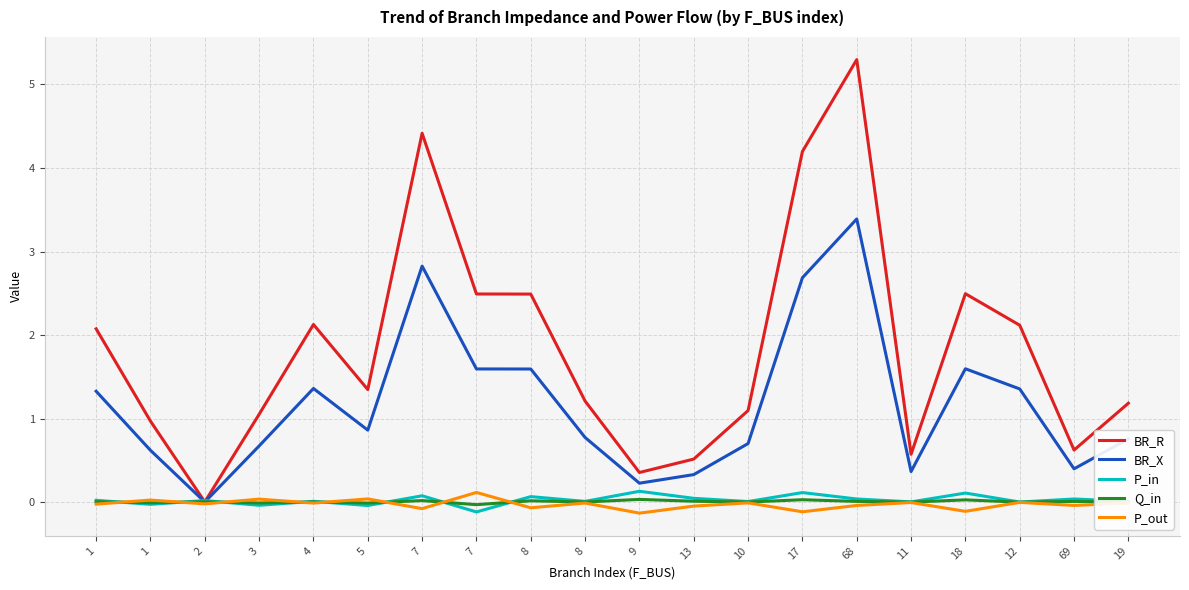

What are all the series names shown in the legend?

BR_R, BR_X, P_in, Q_in, P_out